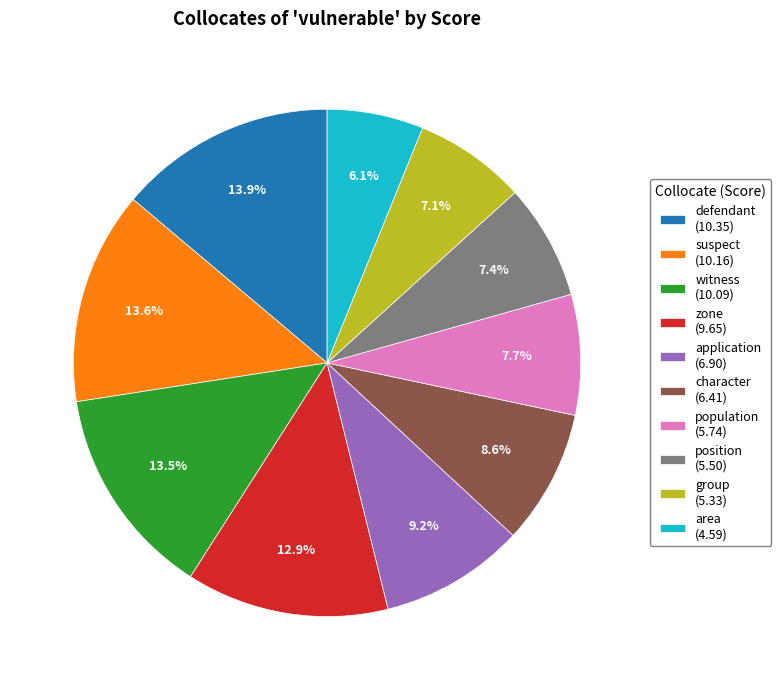

What percentage is the area slice, to the nearest percent?

6%